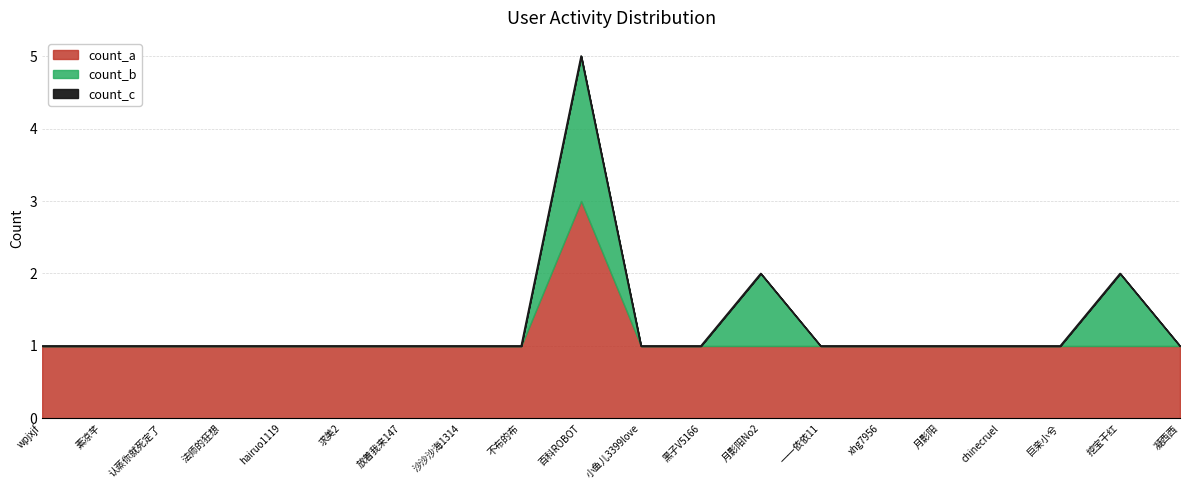

Rank the series at hairuo1119 from lowest to highest value.

count_b, count_c, count_a